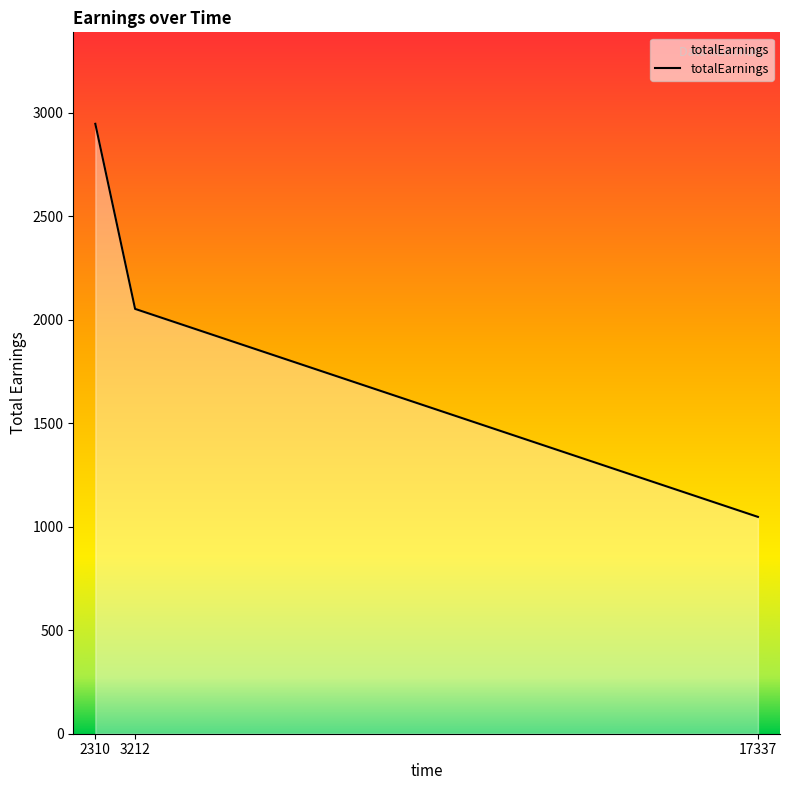

Where does the data first go above 2052?

2310